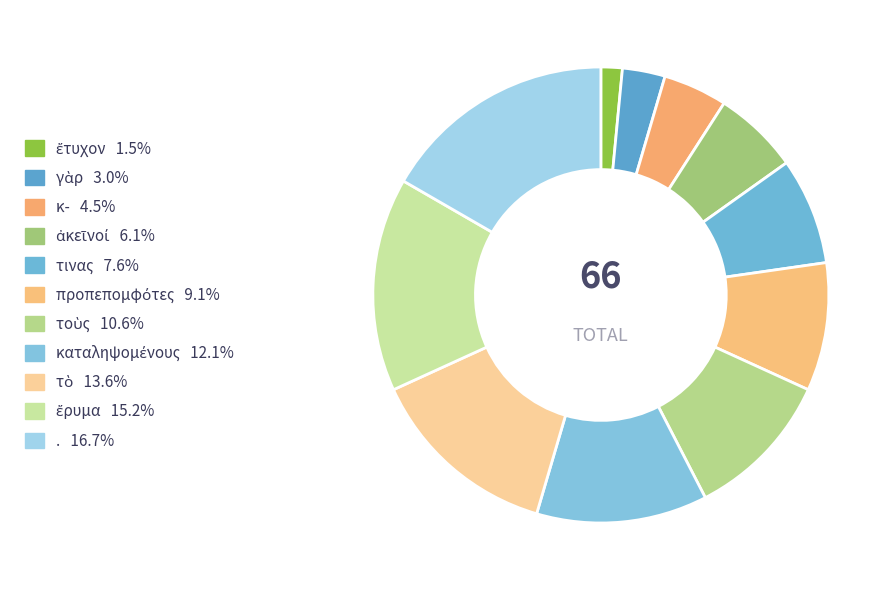

What is the largest slice in the pie chart?

.